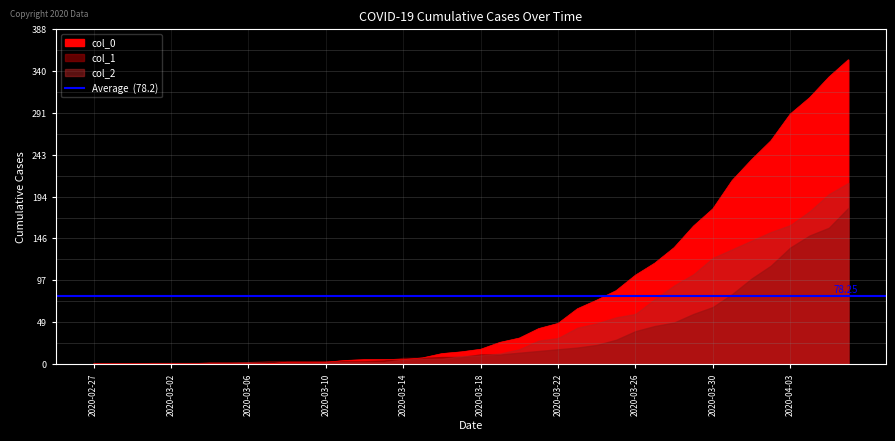

What is the label of the 10th point from the left?

2020-03-07